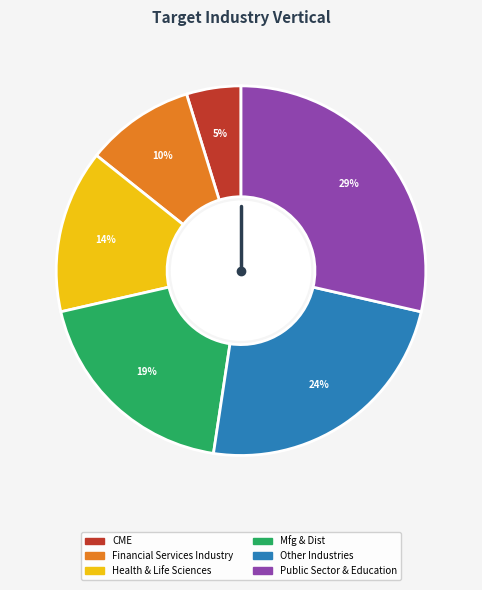

Is the sum of Public Sector & Education and Mfg & Dist greater than half?

No